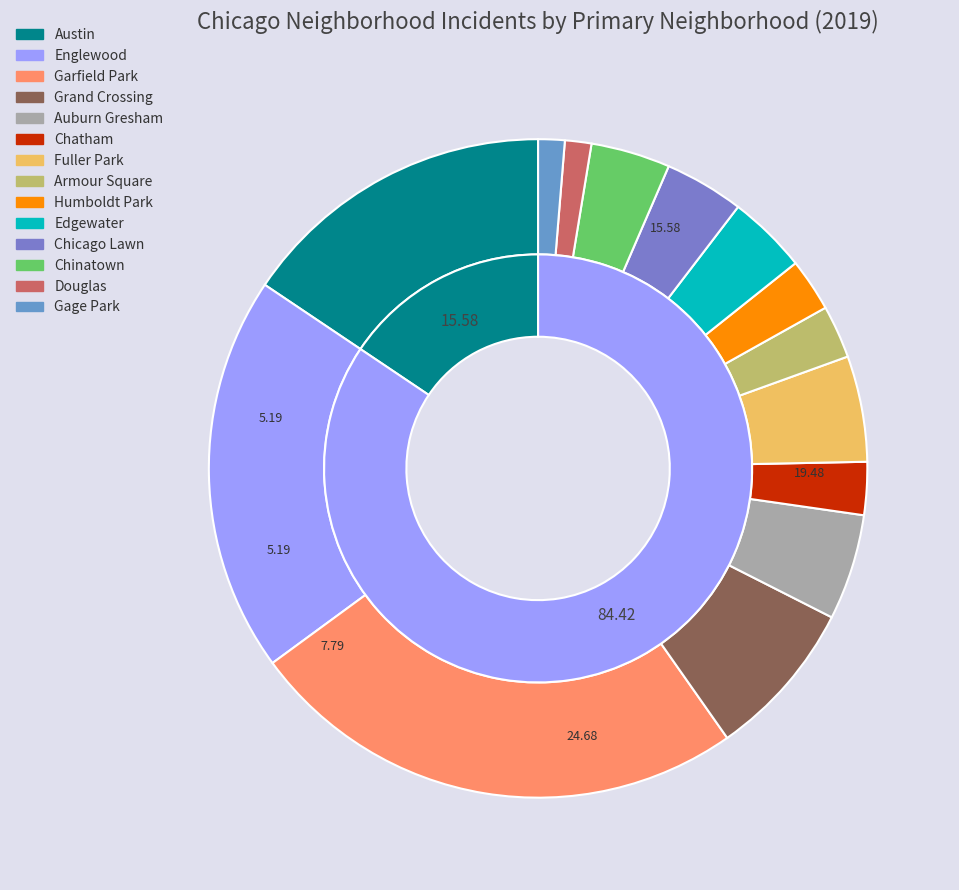

Is it true that Douglas is 11% of the pie?

False